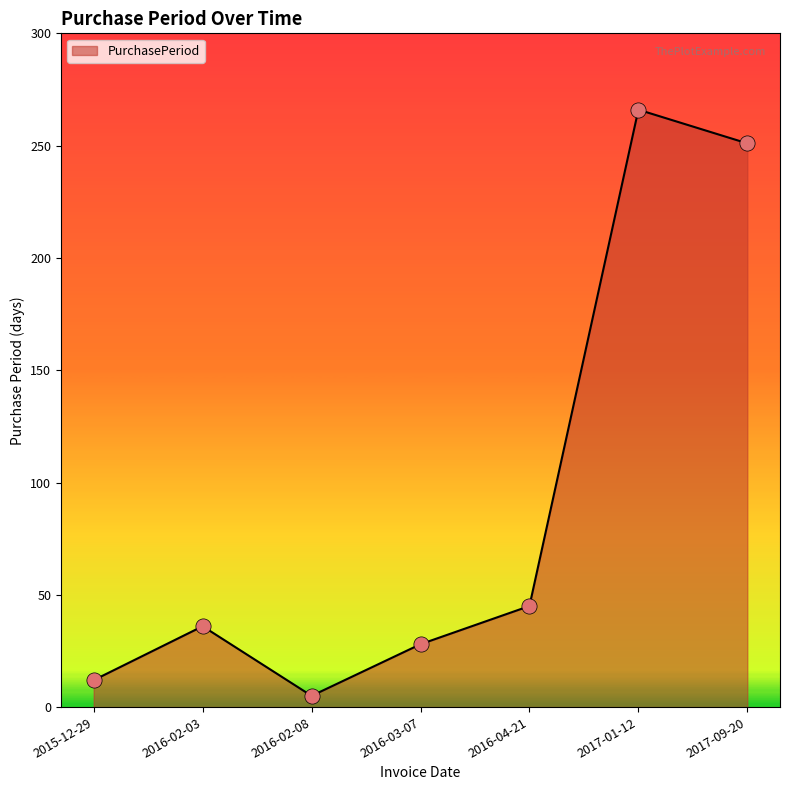

Approximately how many times larger is the value at 2016-04-21 compared to 2017-09-20?

0.2